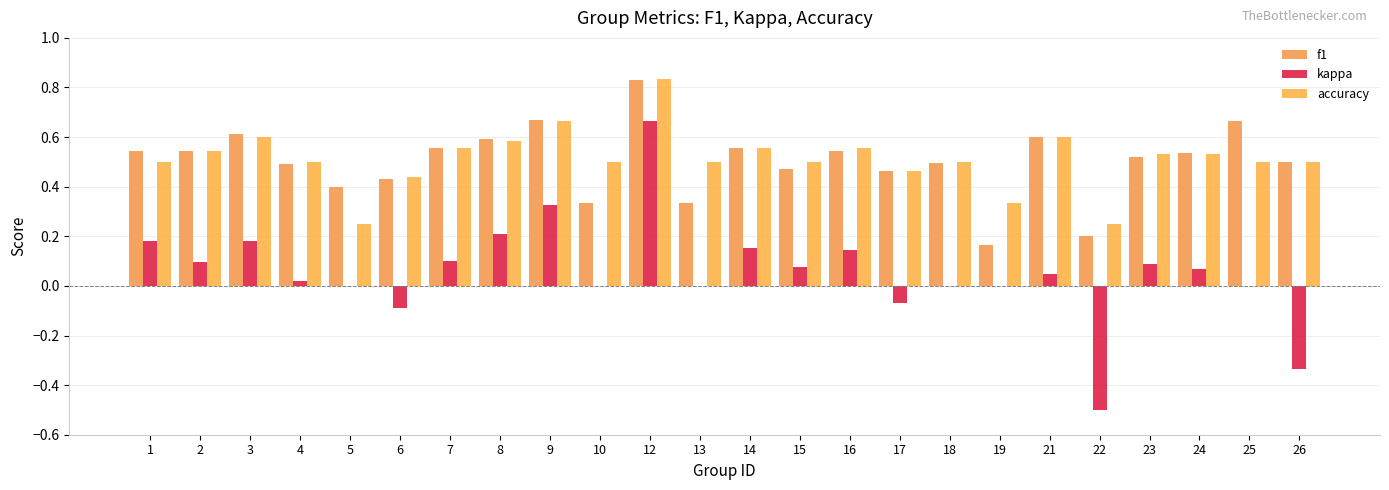

Rank the series by their maximum value, from highest to lowest.

accuracy, f1, kappa